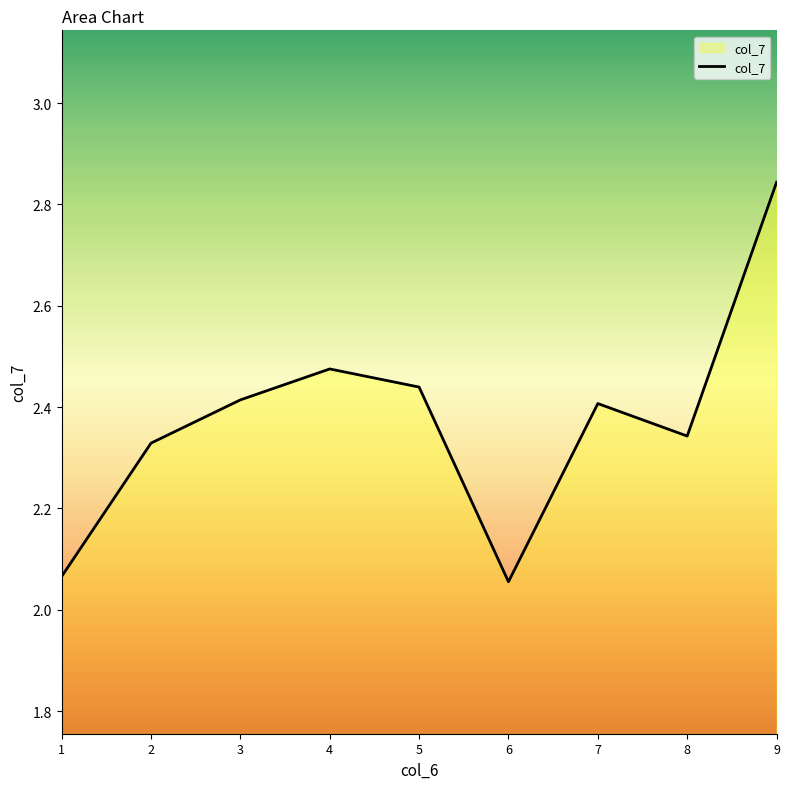

True or false: the data shows 2.4 at 7.

True